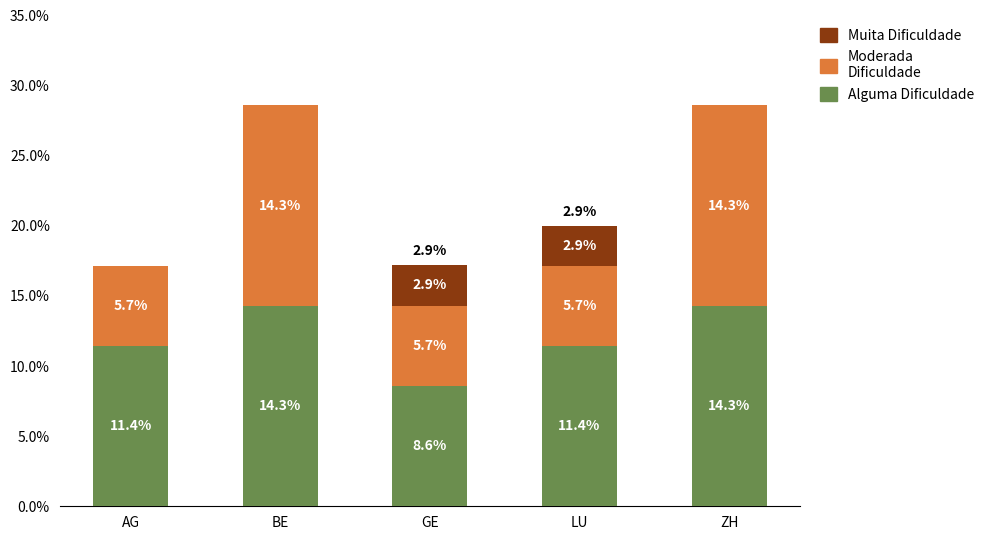

What is the sum of all Alguma Dificuldade values?

60.0